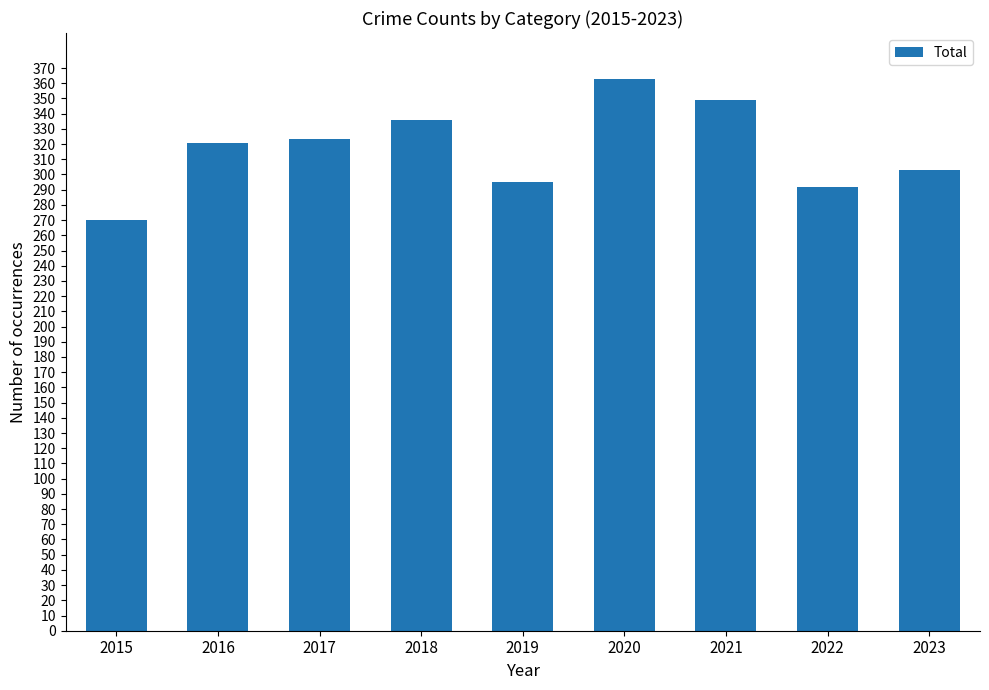

Which category has the lowest value across all series?

2015